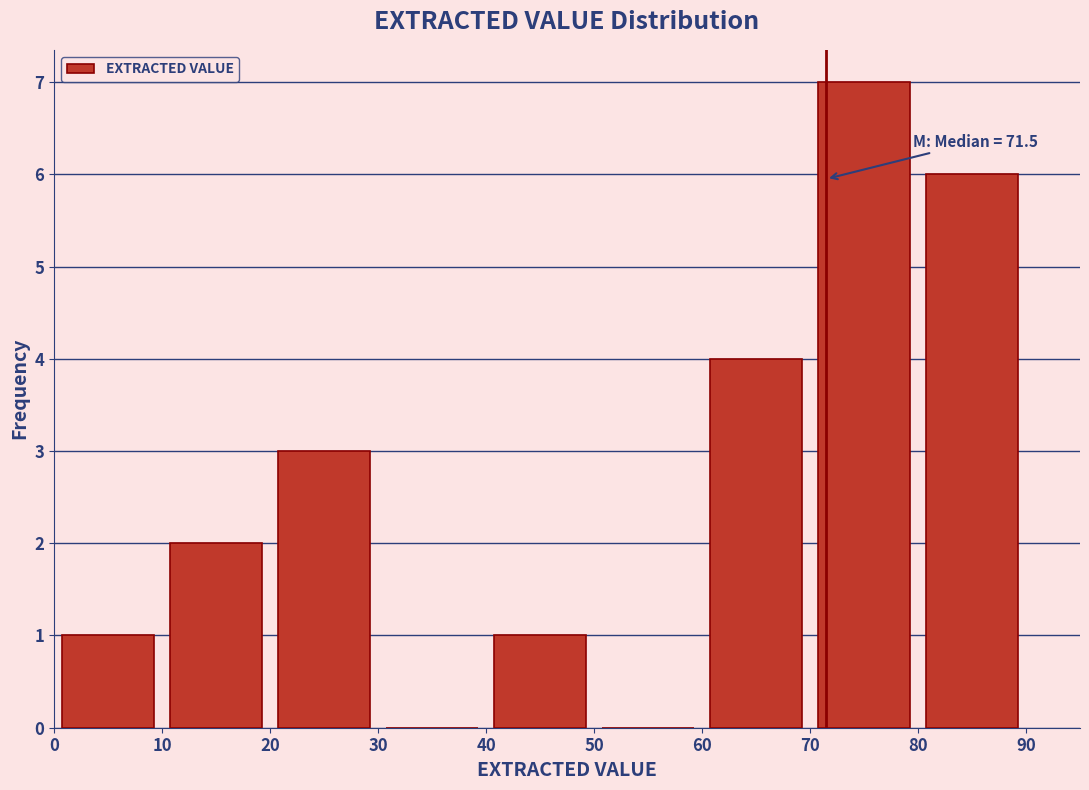

Which range on the x-axis has the tallest bar?

70 to 80